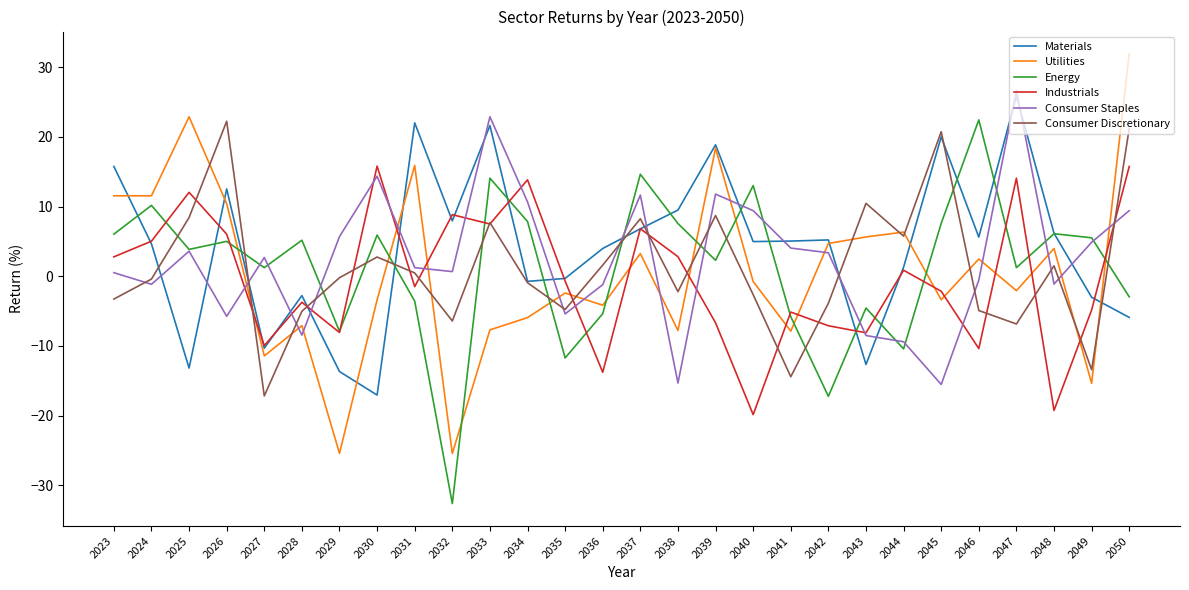

Which series has the largest range (max minus min)?

Utilities